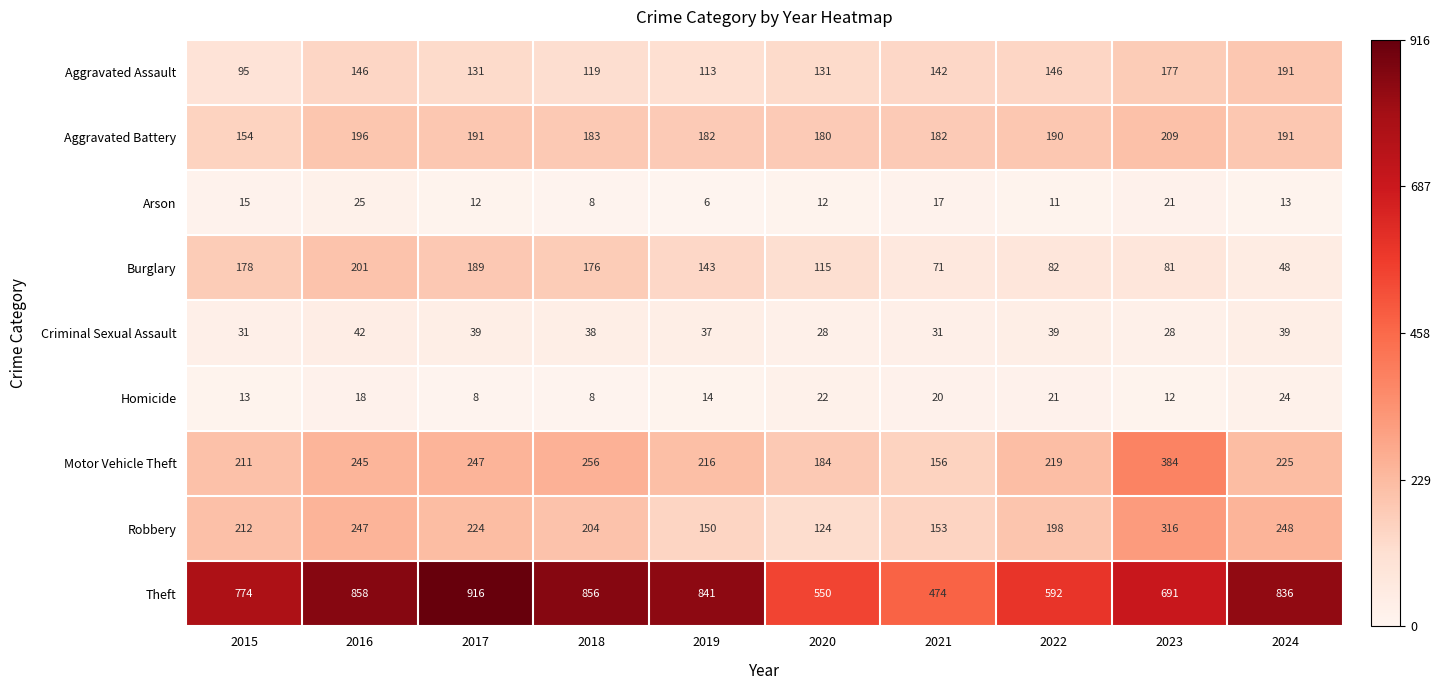

Which series has the largest total across all categories?

Theft